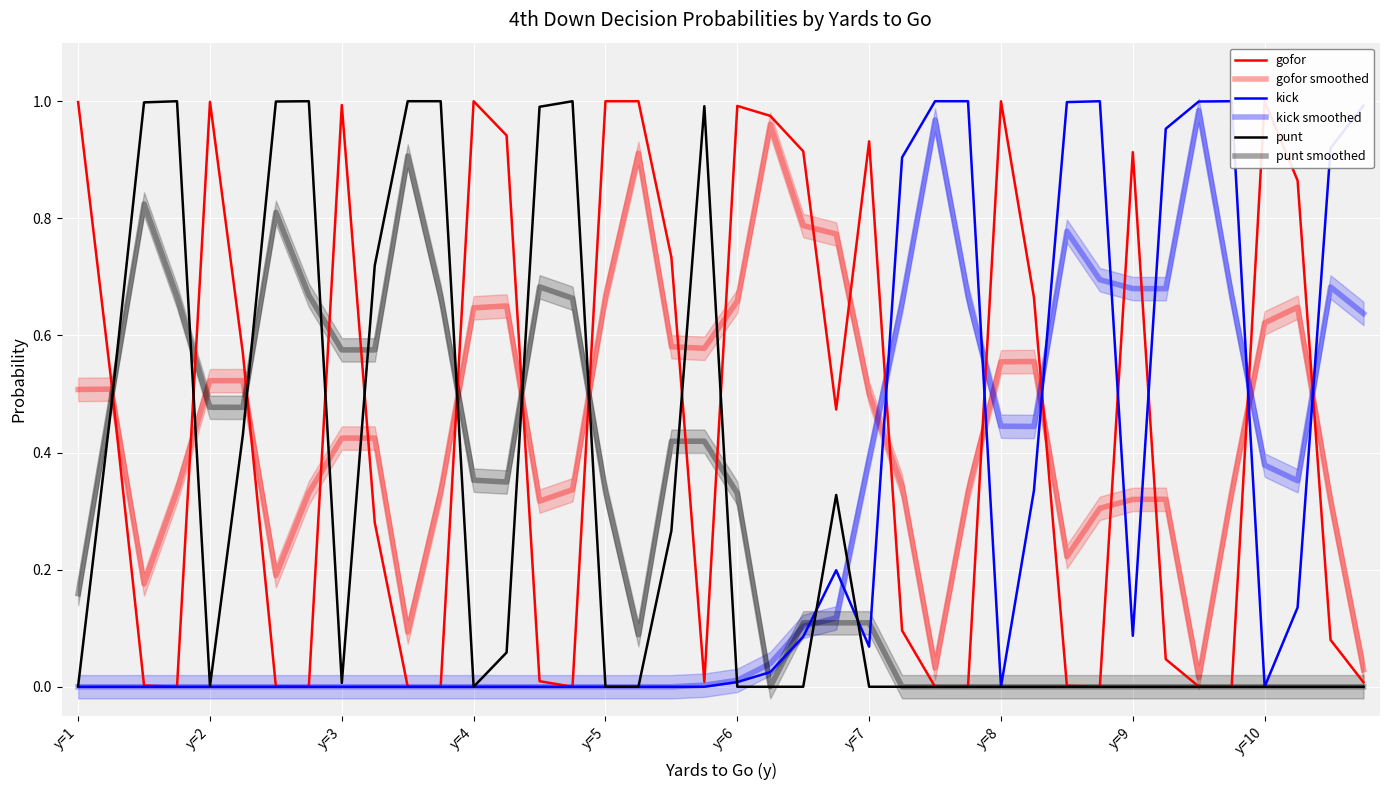

True or false: punt smoothed has a value of 0.5 at 26.

False